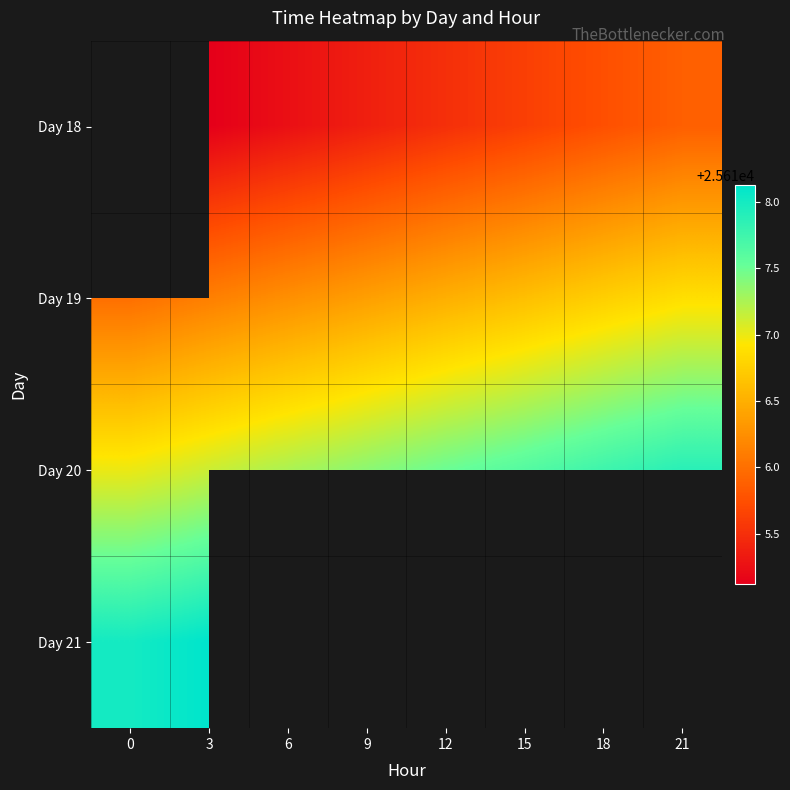

Rank the categories by Day 18 value from highest to lowest.

21, 18, 15, 12, 9, 6, 0, 3